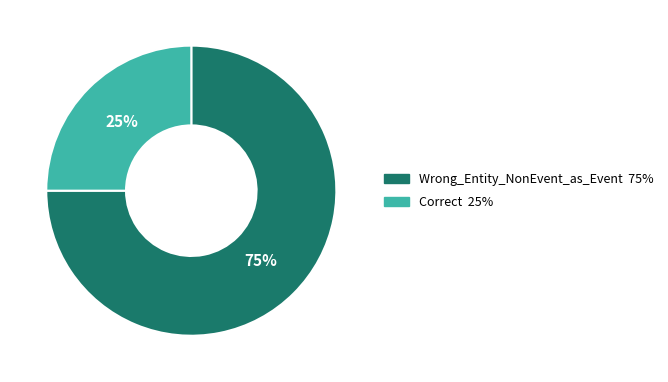

The Correct slice represents 25% of the pie. True or false?

True